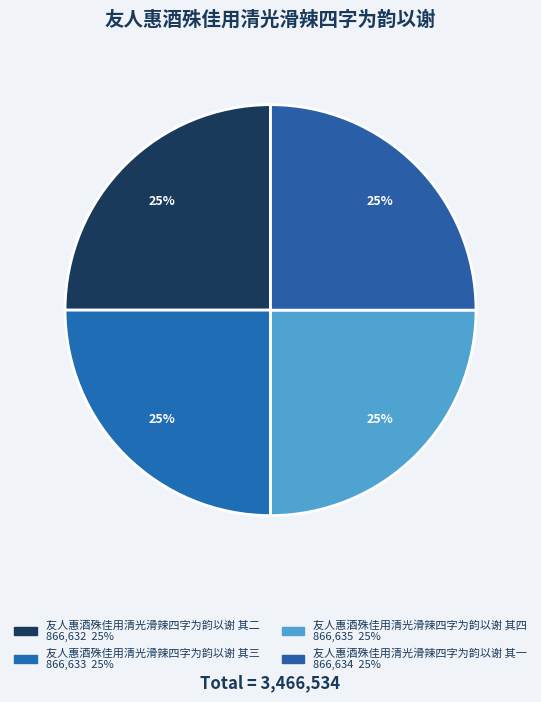

To the nearest percent, what is the average slice percentage?

25%